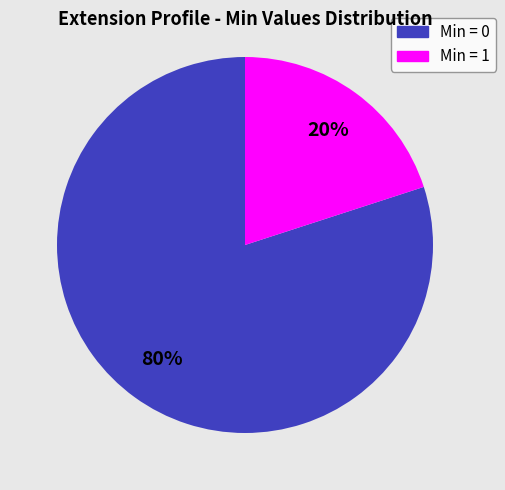

To the nearest percent, what is the difference between the largest and smallest slice percentages?

60%